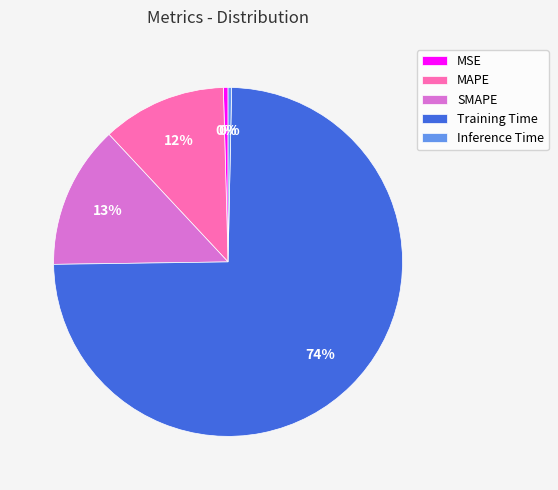

Is Training Time the majority of the pie?

Yes